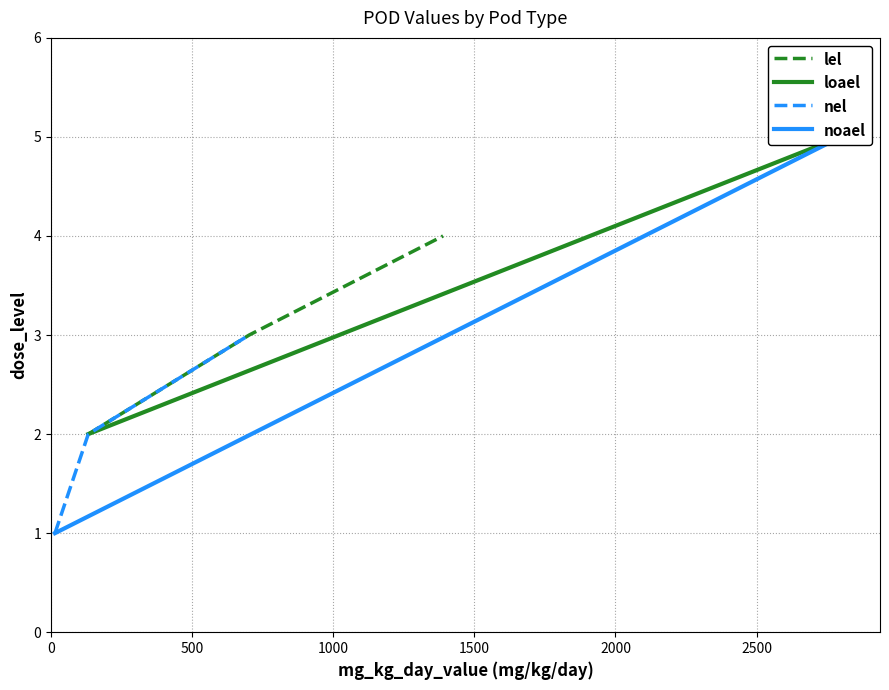

What is the maximum value for lel?

4